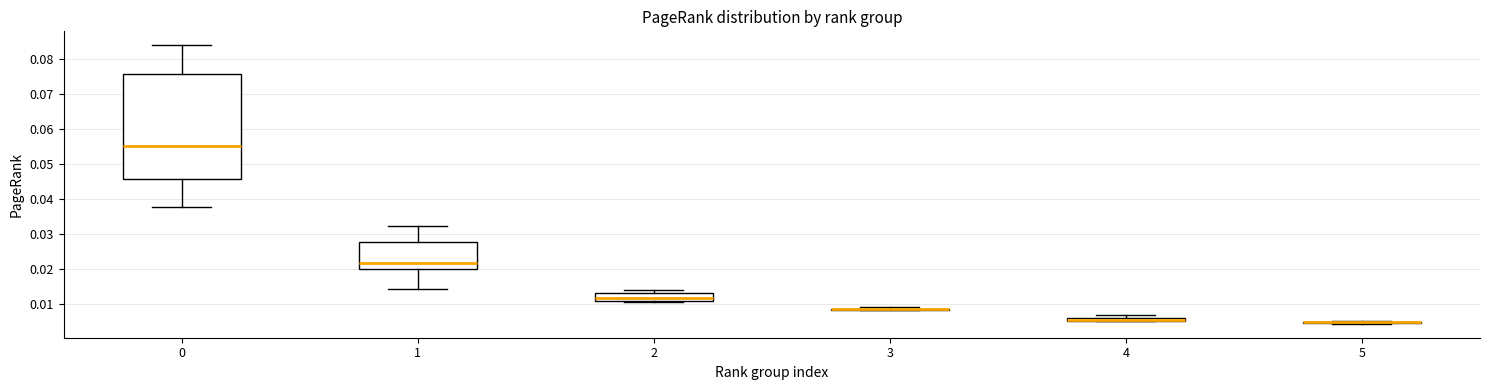

Comparing the boxes themselves (not the whiskers), which one is the tallest?

0